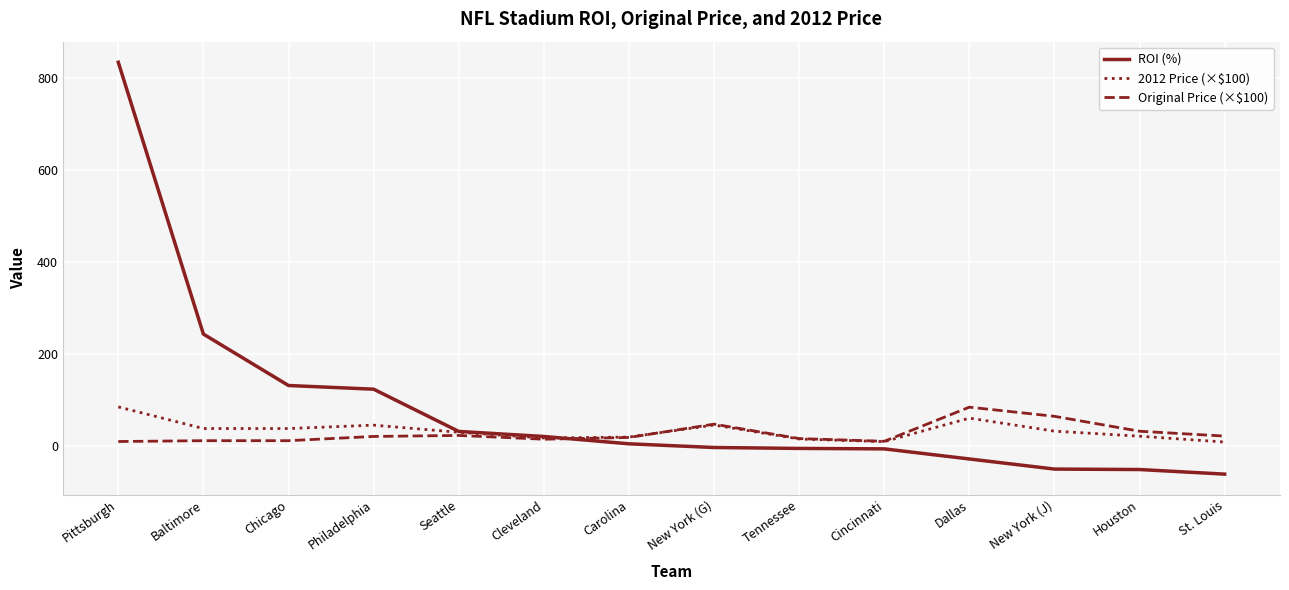

The value of 2012 Price (×$100) at Houston is 20.6. True or false?

True